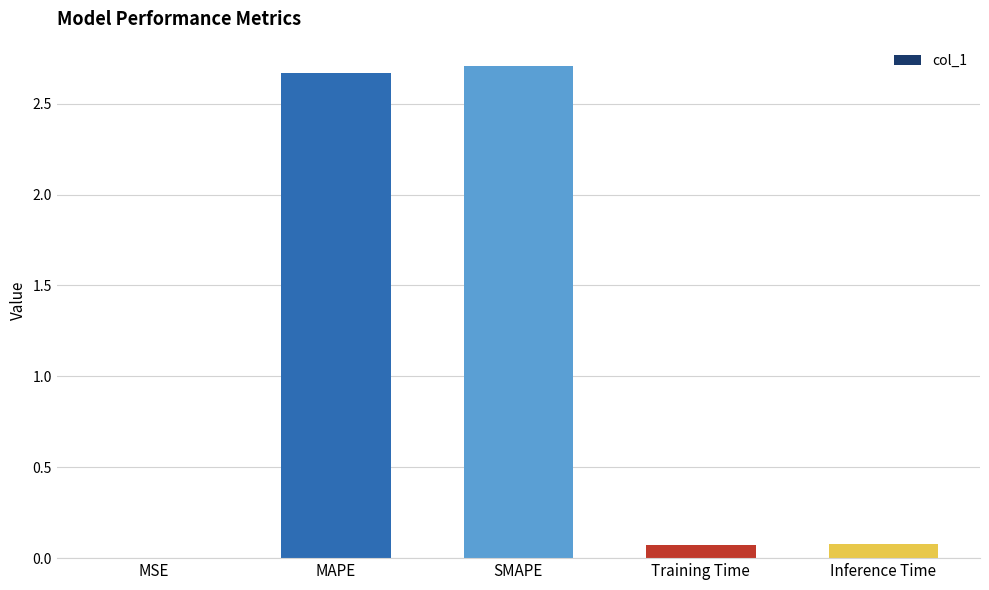

Between MSE and MAPE, which is larger?

MAPE